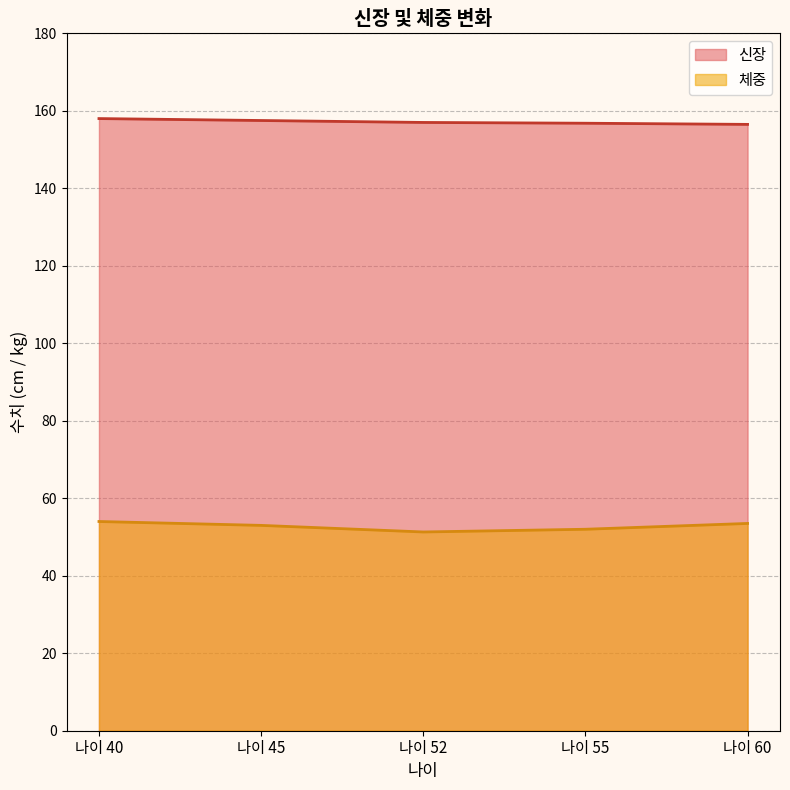

True or false: 신장 and 체중 cross at least once.

False